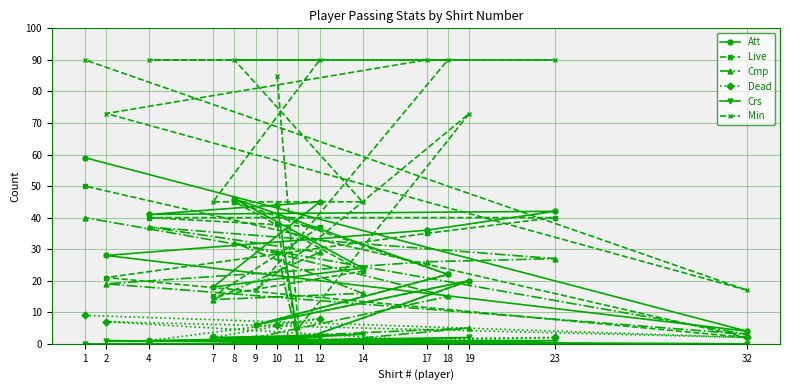

What is the greatest value displayed?

90